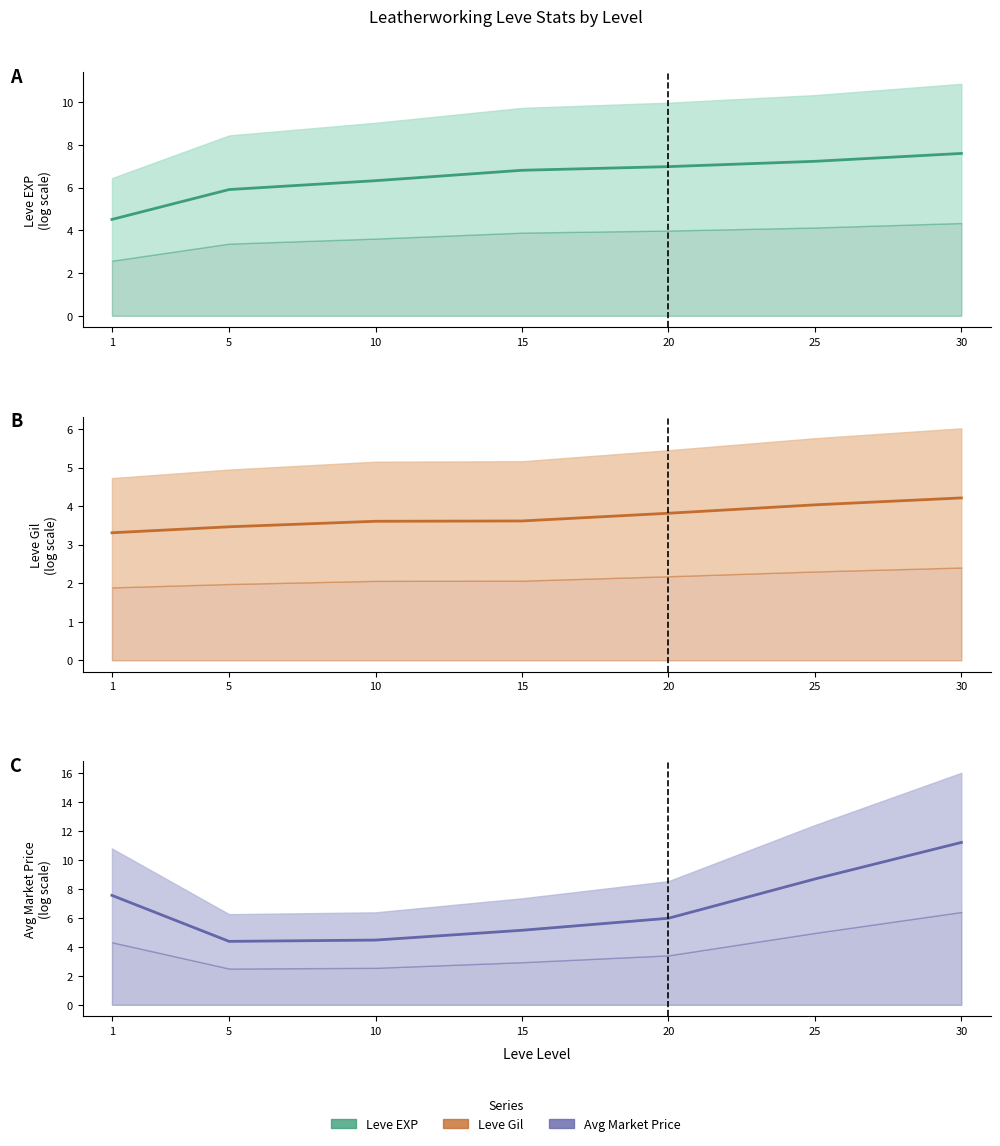

What is the difference between the highest and lowest values at 1?

4.3